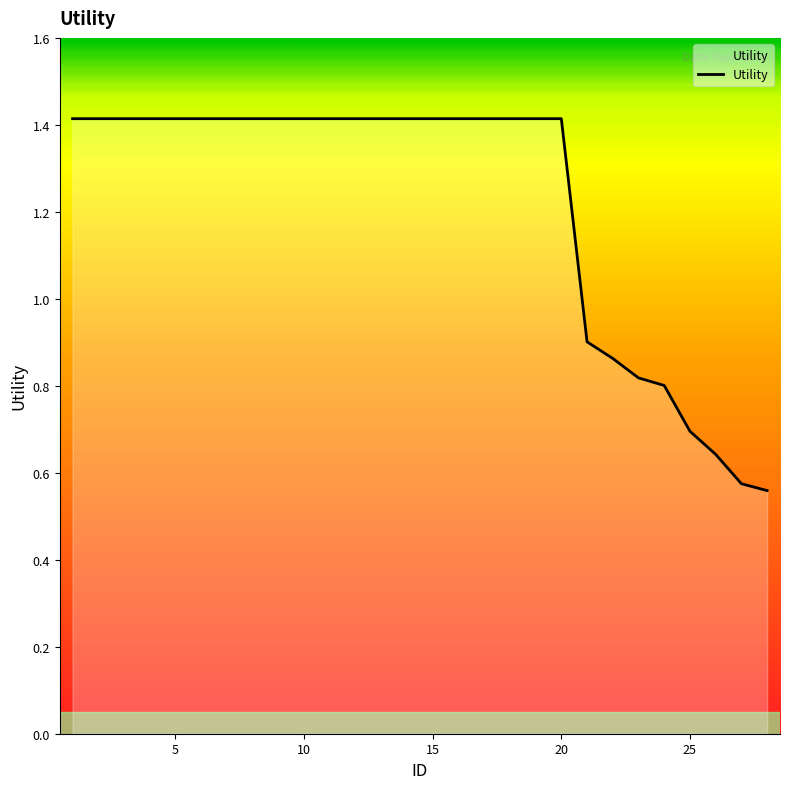

What is the greatest value displayed?

1.4